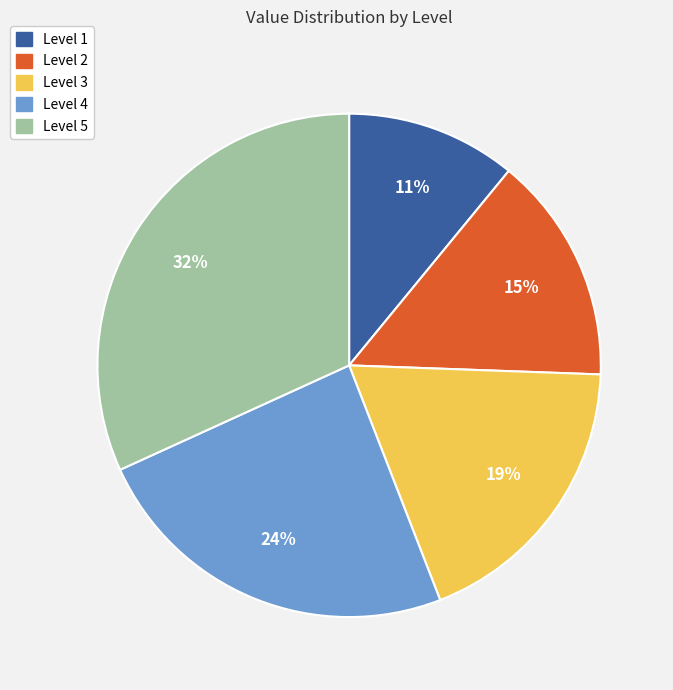

Approximately how many times larger is the value at Level 1 compared to Level 4?

0.5